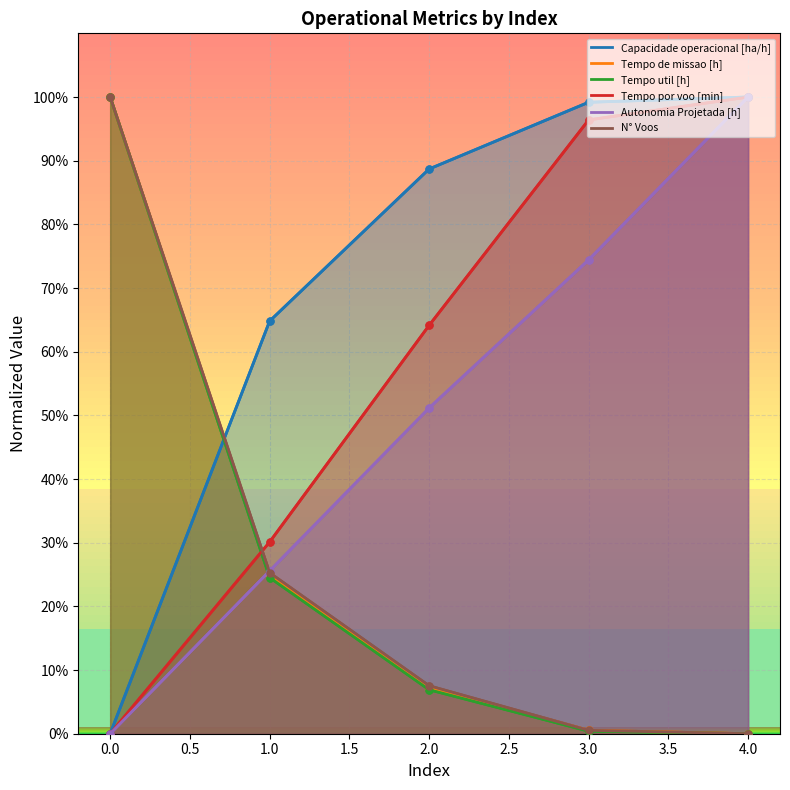

What value does the Tempo util [h] series have at 3?

0.4